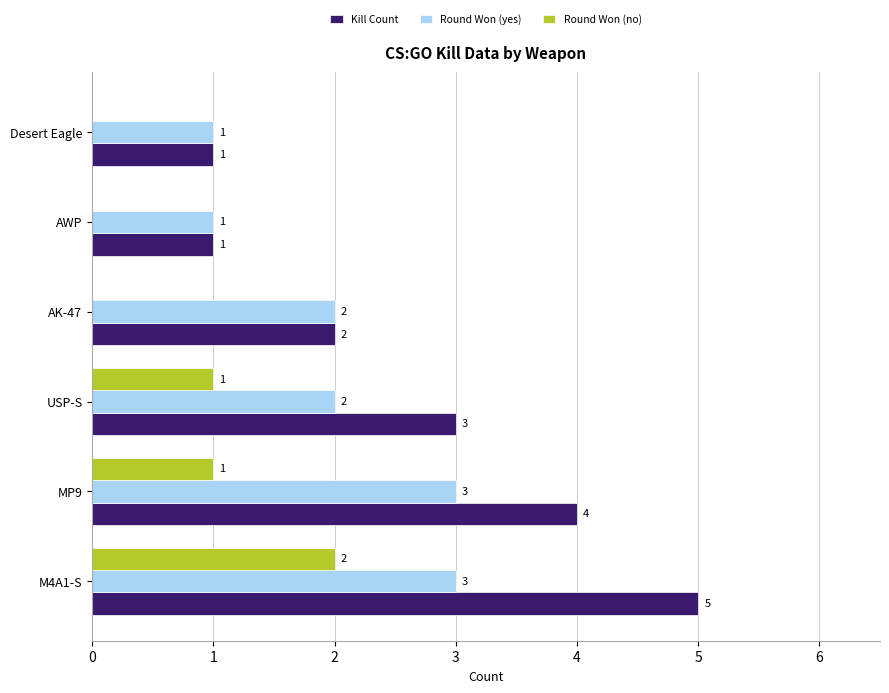

Is it true that Round Won (no) equals -1 at AWP?

False